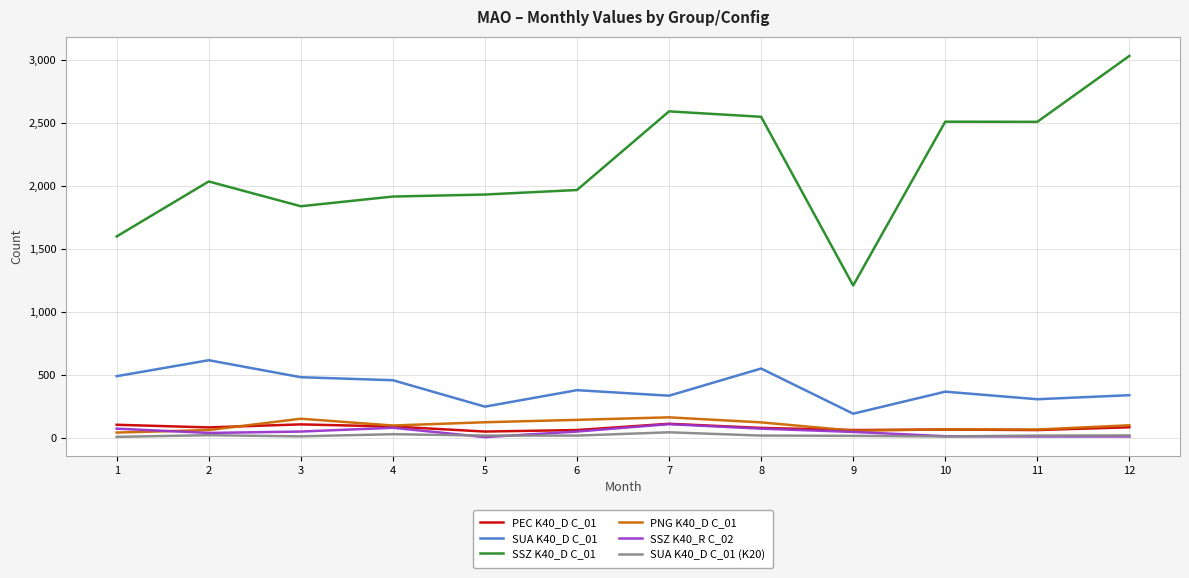

True or false: PNG K40_D C_01 and SUA K40_D C_01 (K20) intersect in this chart.

False